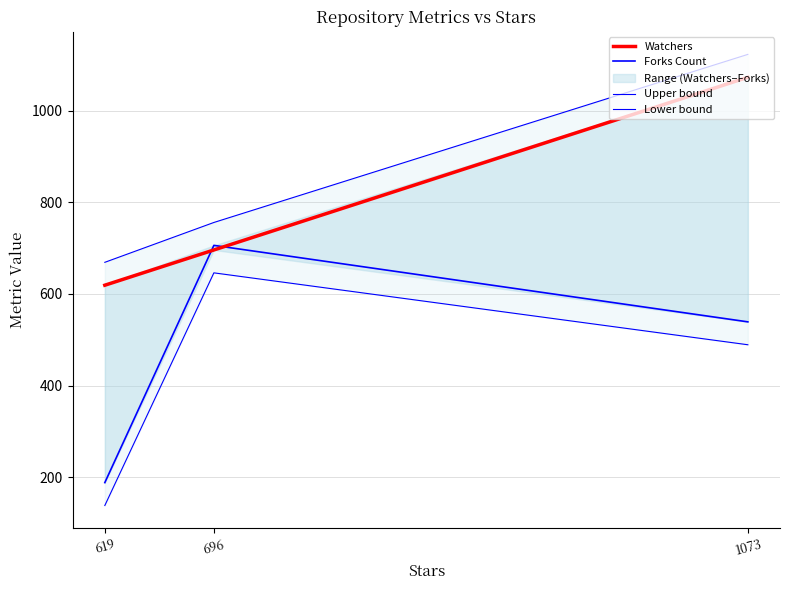

True or false: Watchers has a value of 323 at 619.

False